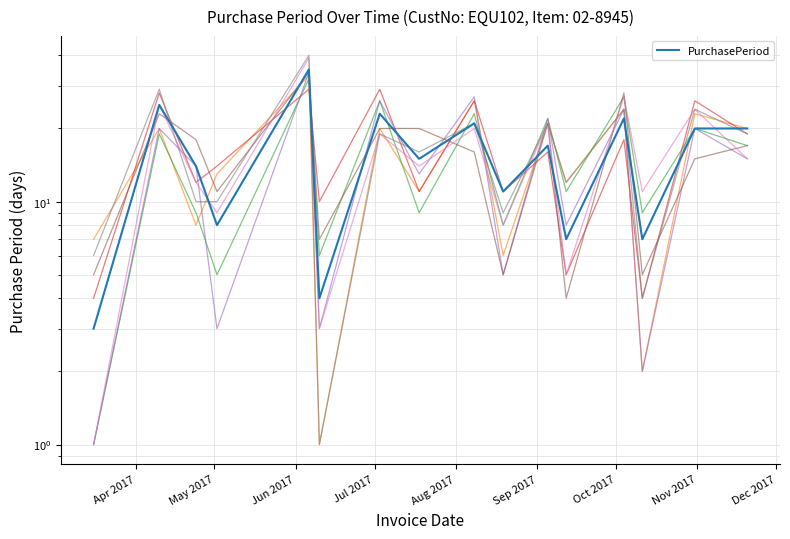

Count the number of values greater than 17.

7